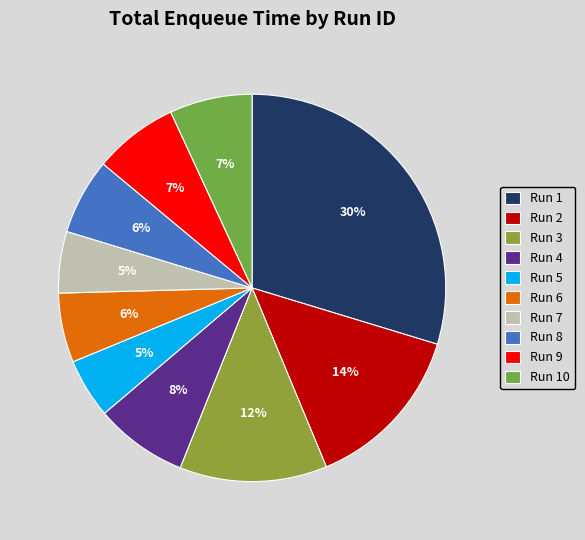

Rank the categories by value from highest to lowest.

Run 1, Run 2, Run 3, Run 4, Run 9, Run 10, Run 8, Run 6, Run 7, Run 5